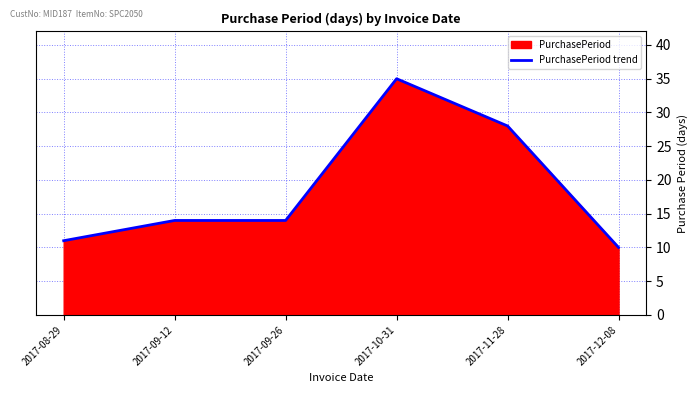

What is the greatest value displayed?

35